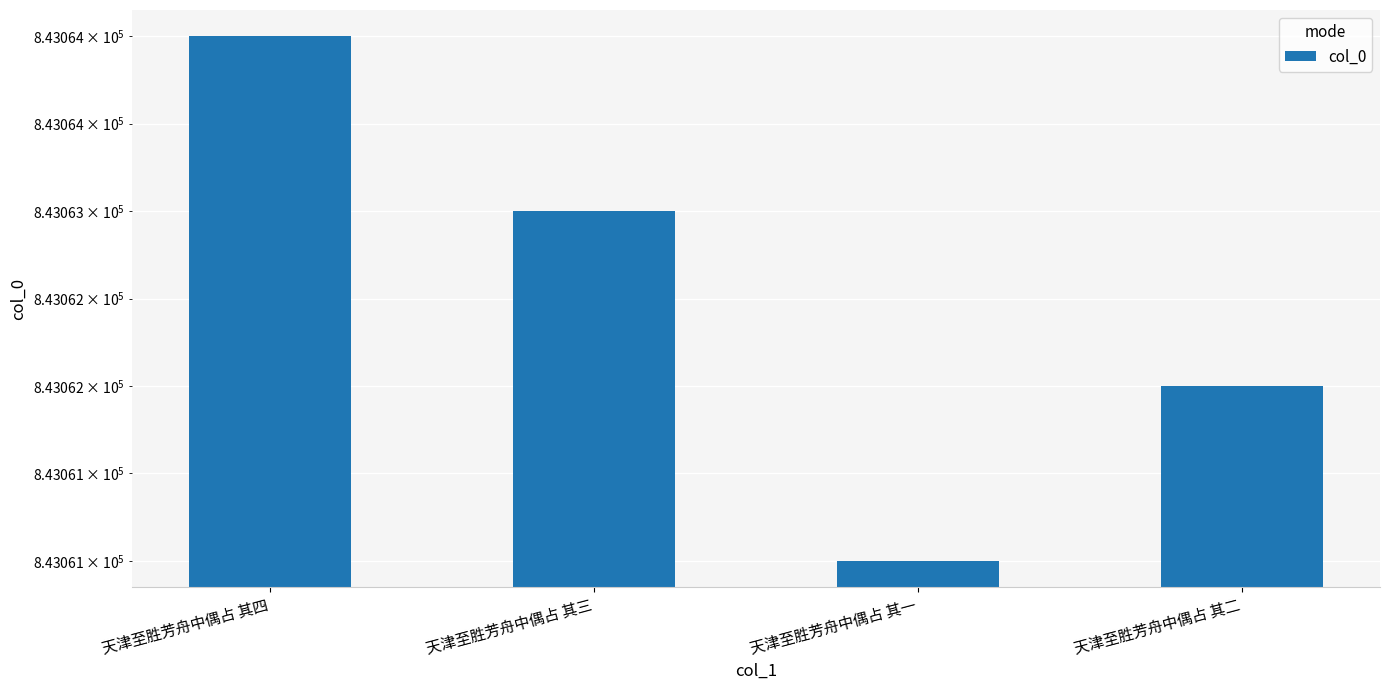

What is the label of the 3rd bar from the right?

天津至胜芳舟中偶占 其三